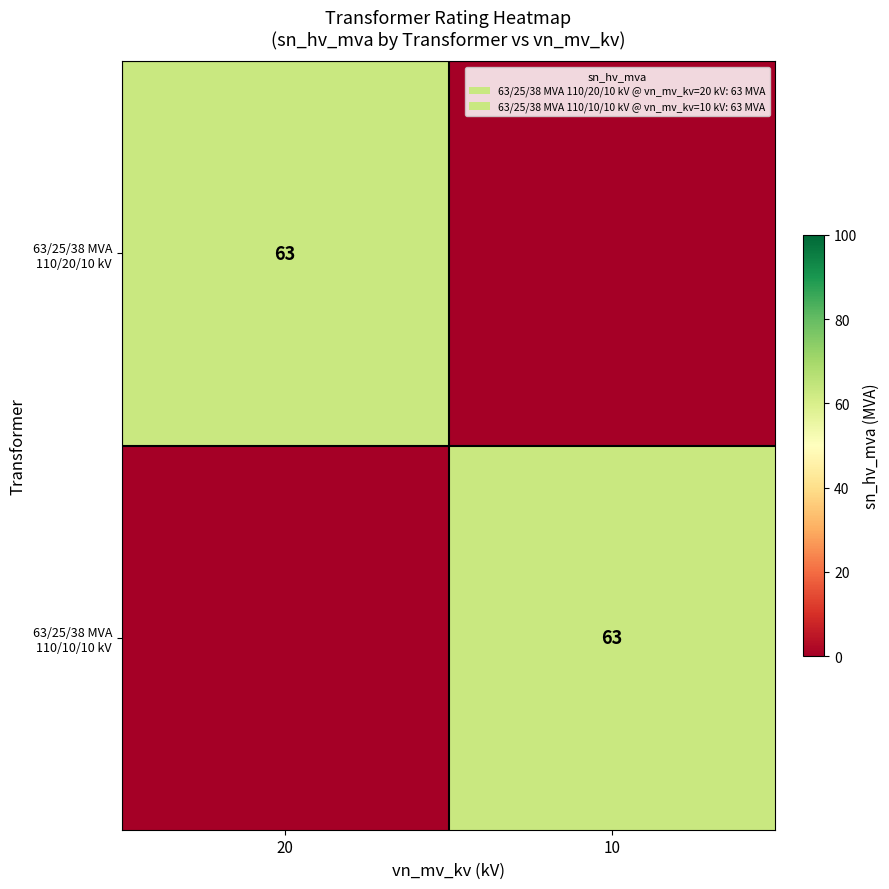

True or false: 63/25/38 MVA 110/10/10 kV has a value of 98 at 10.

False